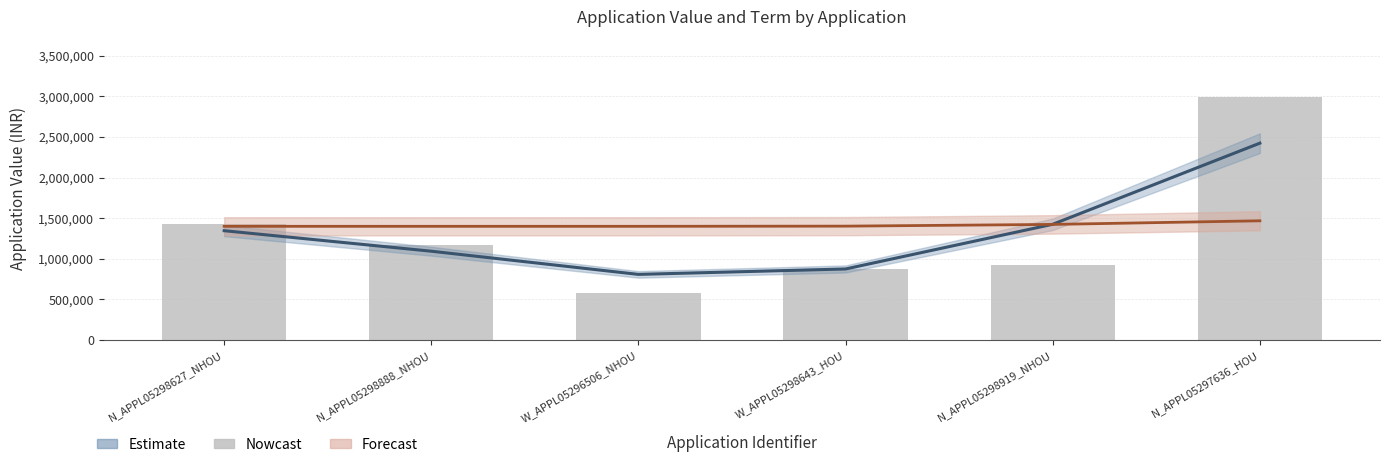

Rank the categories by value from lowest to highest.

W_APPL05296506_NHOU, W_APPL05298643_HOU, N_APPL05298919_NHOU, N_APPL05298888_NHOU, N_APPL05298627_NHOU, N_APPL05297636_HOU